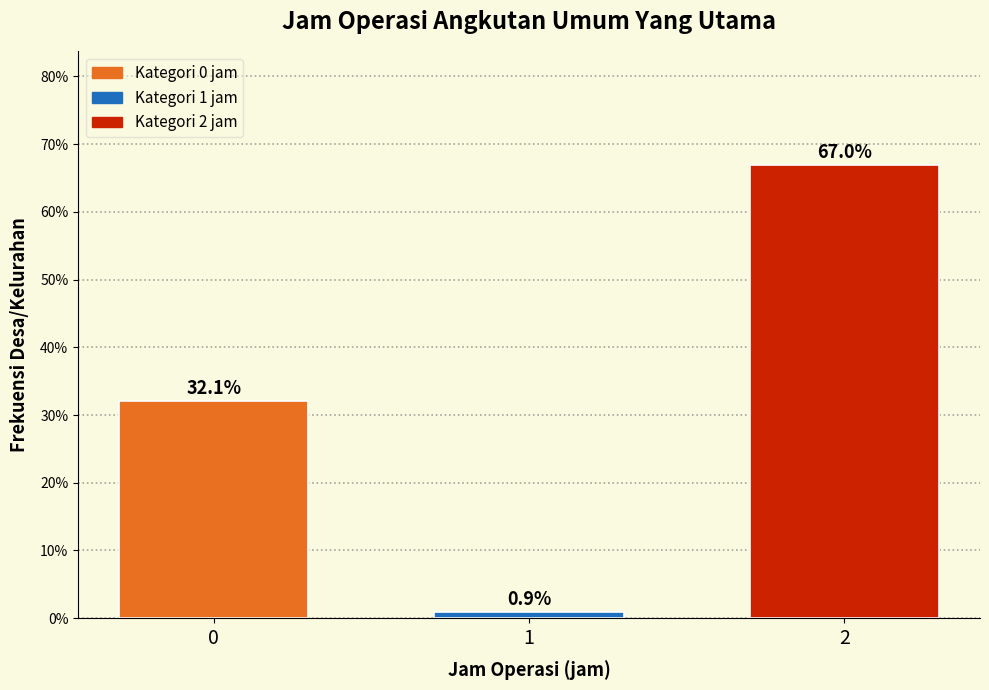

Reading right to left, transcribe all the data shown in this chart.

67.0	0.9	32.1